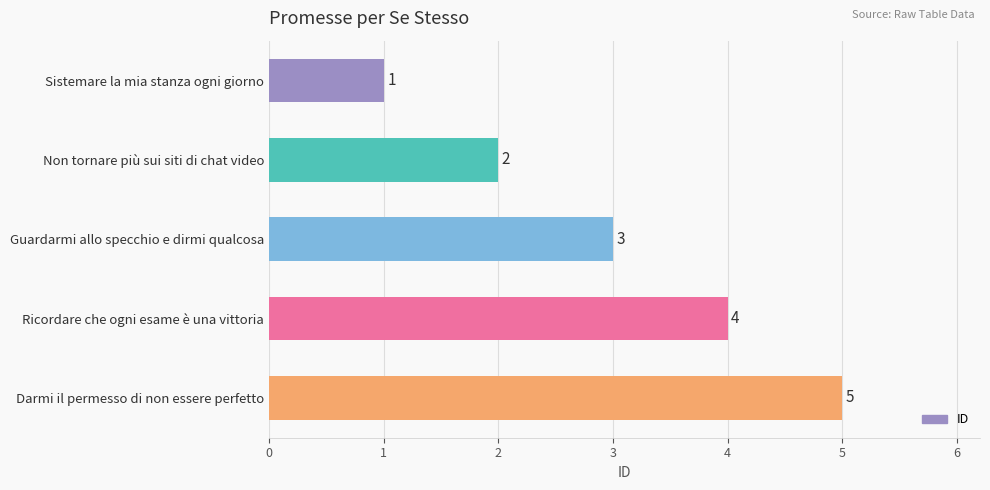

The value at Guardarmi allo specchio e dirmi qualcosa is 3. True or false?

True